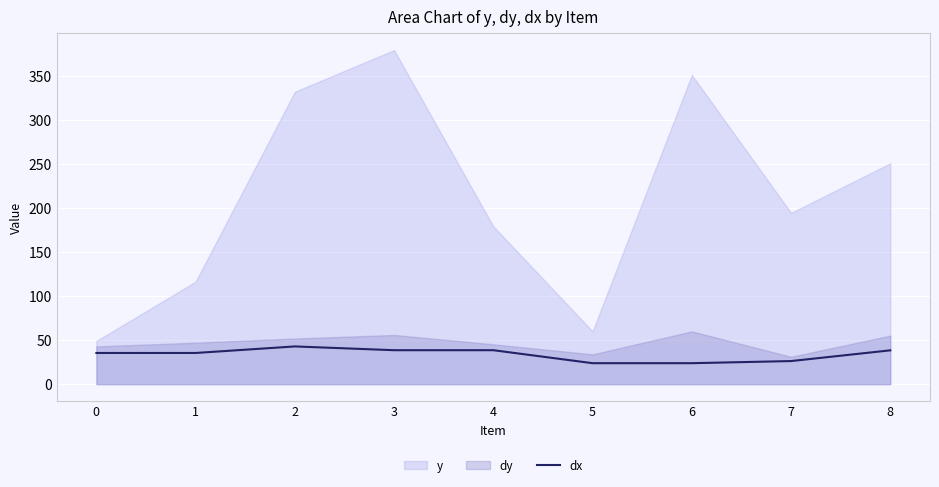

The value of dx at 6 is 23.8. True or false?

True